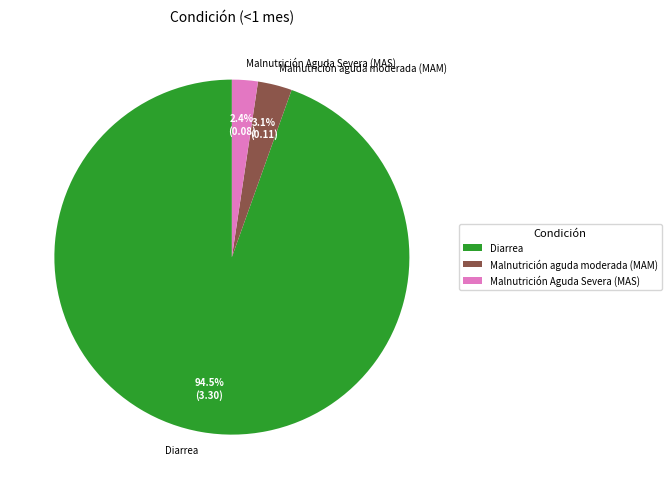

The Malnutrición aguda moderada (MAM) slice represents 3% of the pie. True or false?

True